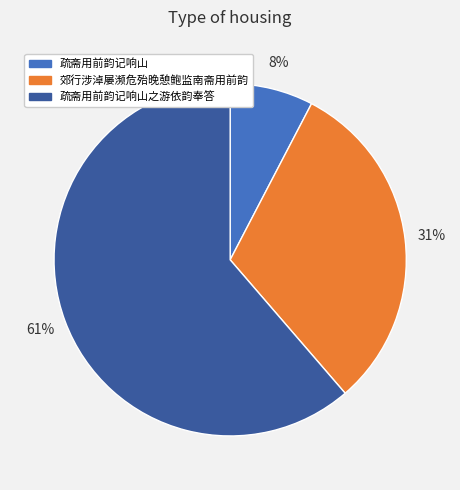

Is there a majority slice in this chart?

Yes